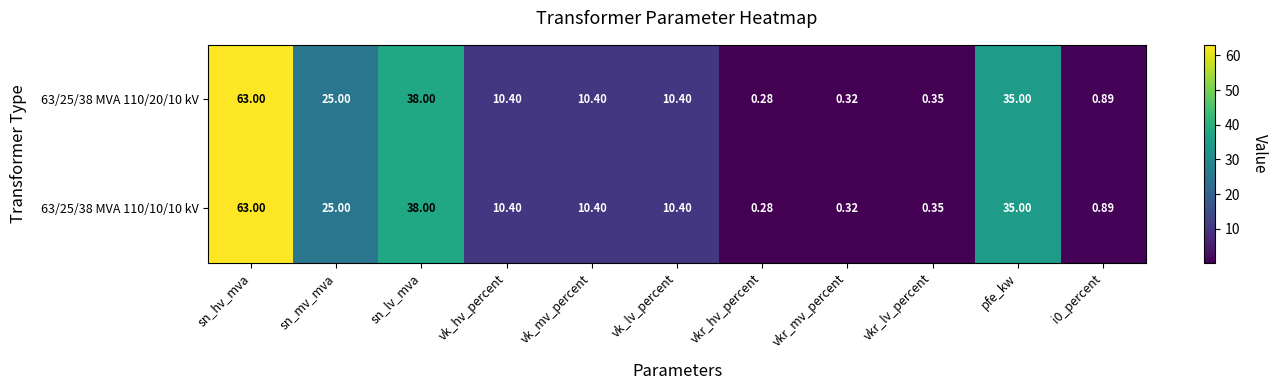

At how many categories does at least one series exceed 5?

7